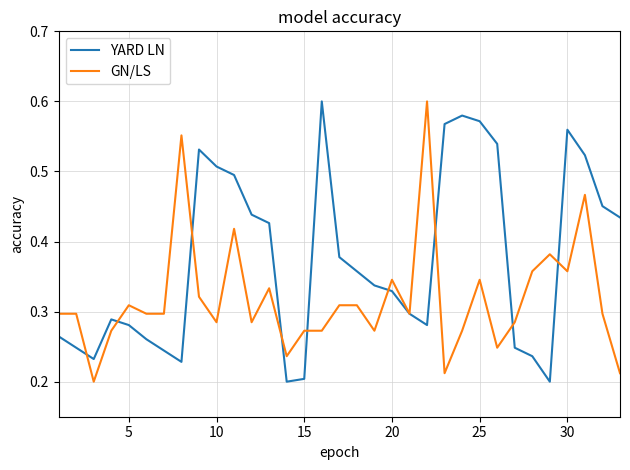

Rank the series by their average value, from highest to lowest.

YARD LN, GN/LS